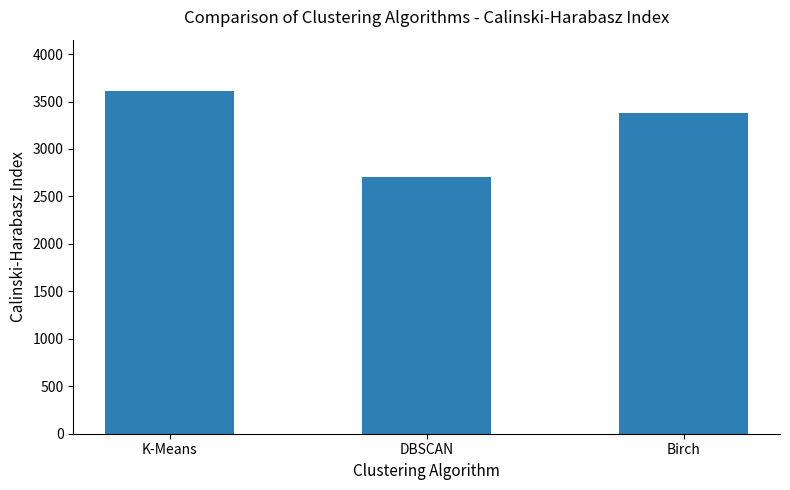

What is the label of the 3rd bar from the left?

Birch